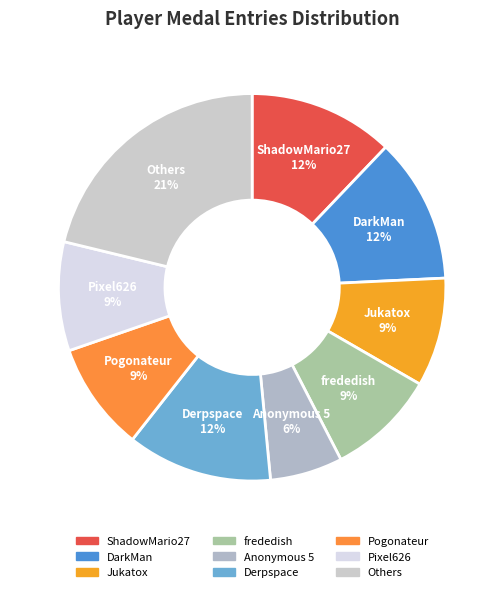

Count the number of slices in the pie.

9